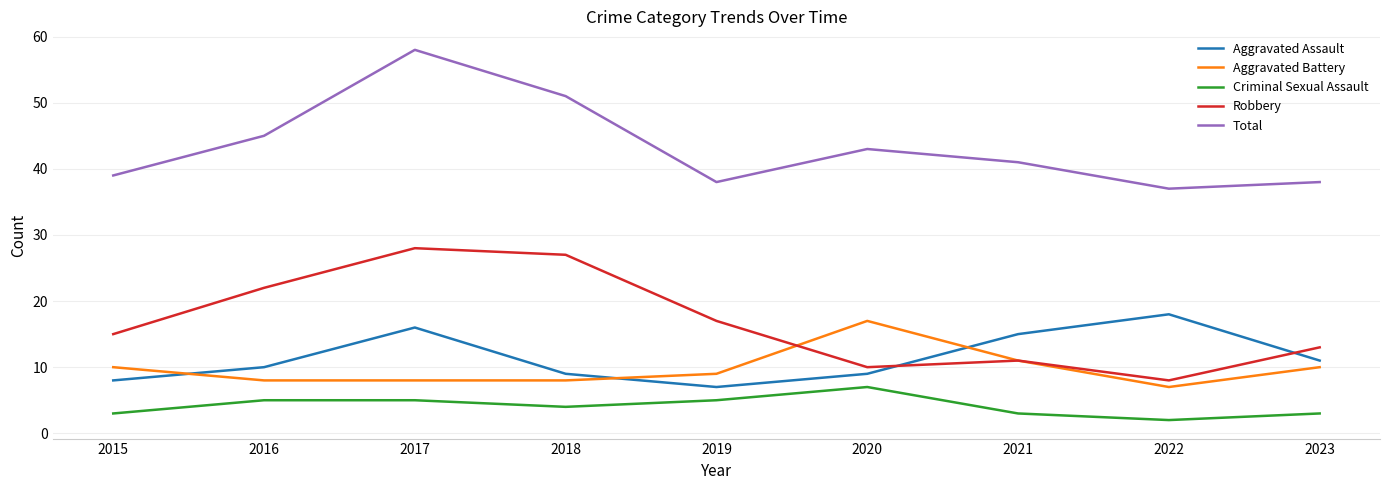

True or false: Criminal Sexual Assault and Aggravated Battery cross at least once.

False